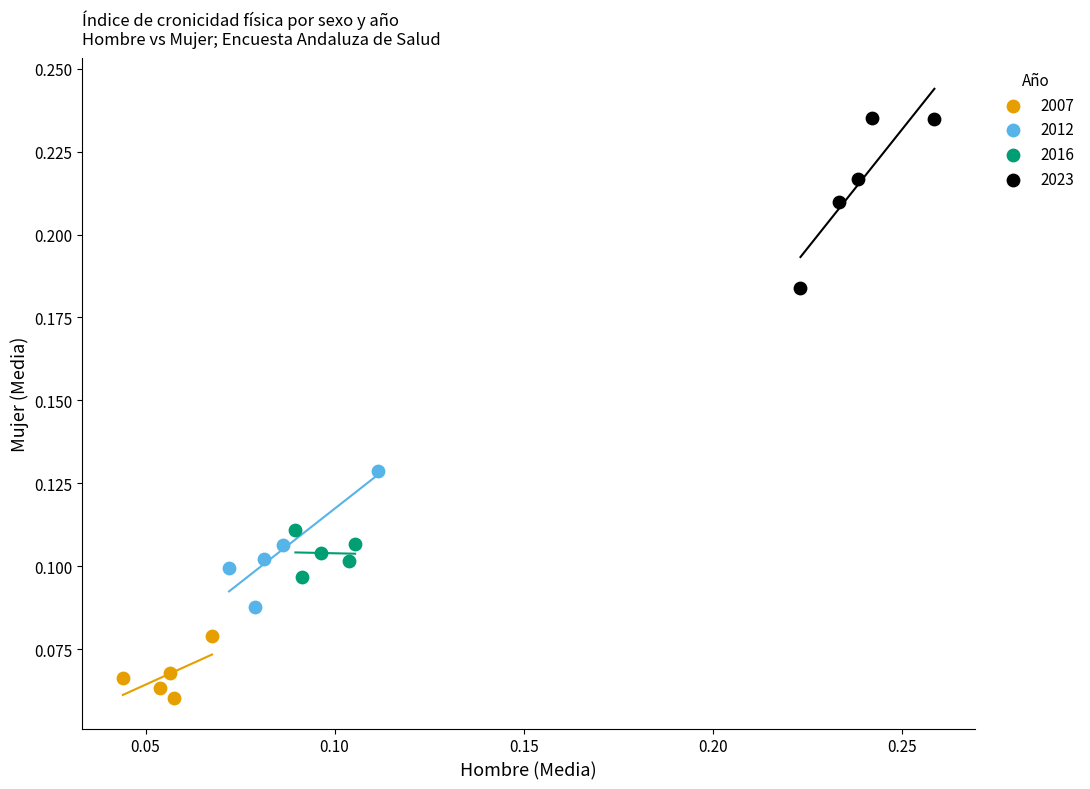

Which series has the widest spread of Y values?

2023